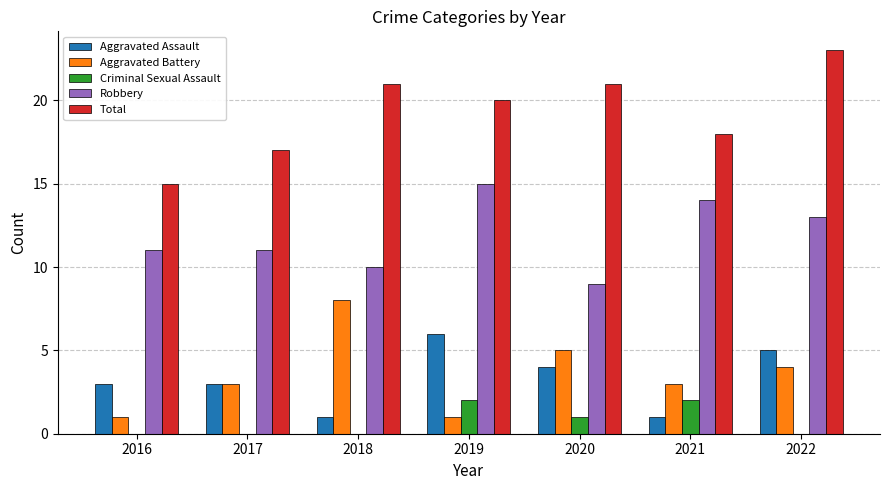

Are the bars grouped side by side (vs. stacked)?

Yes